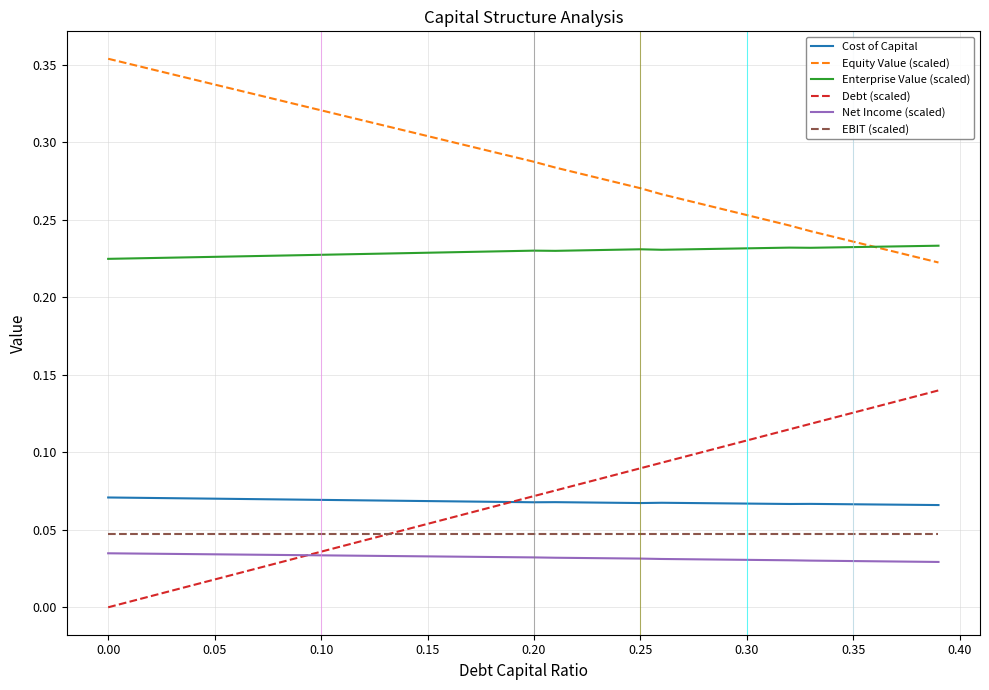

True or false: Enterprise Value (scaled) and EBIT (scaled) intersect in this chart.

False